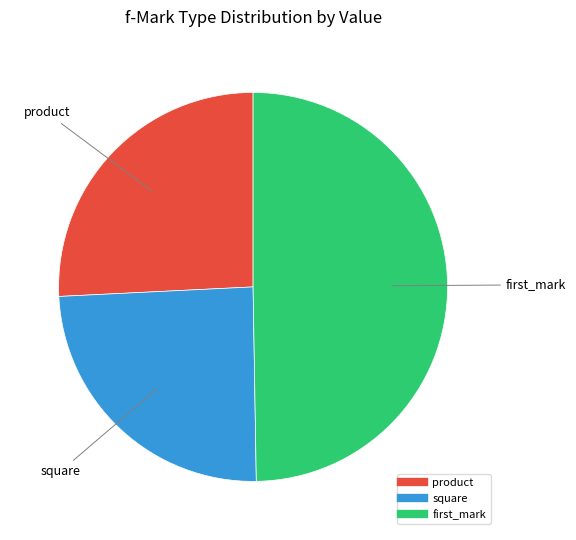

Does square represent more than half of the total?

No